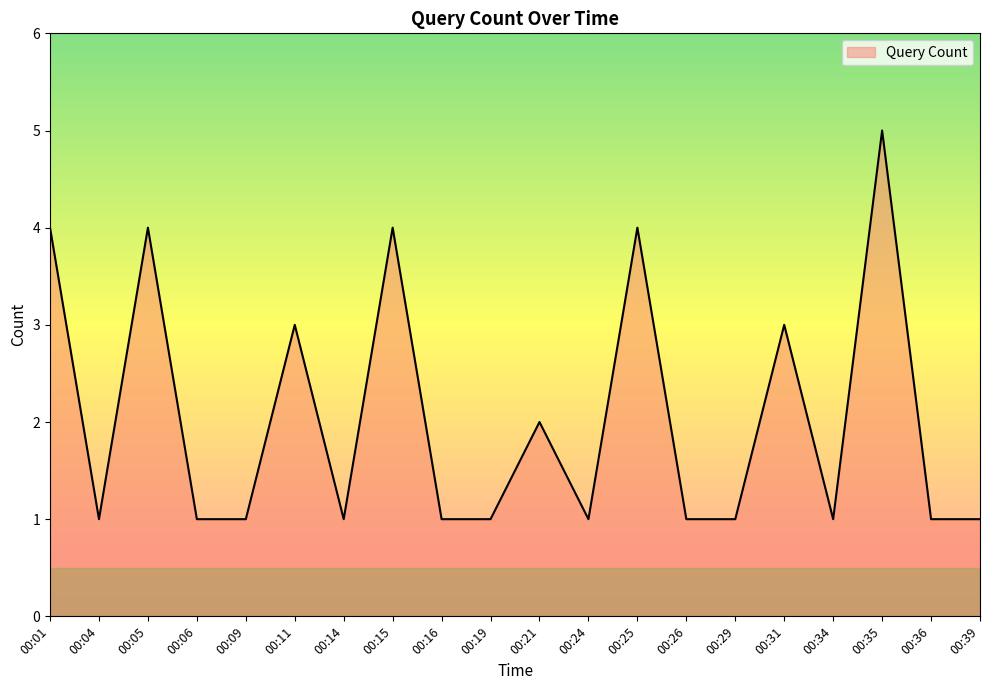

What is the maximum value shown in the chart?

5